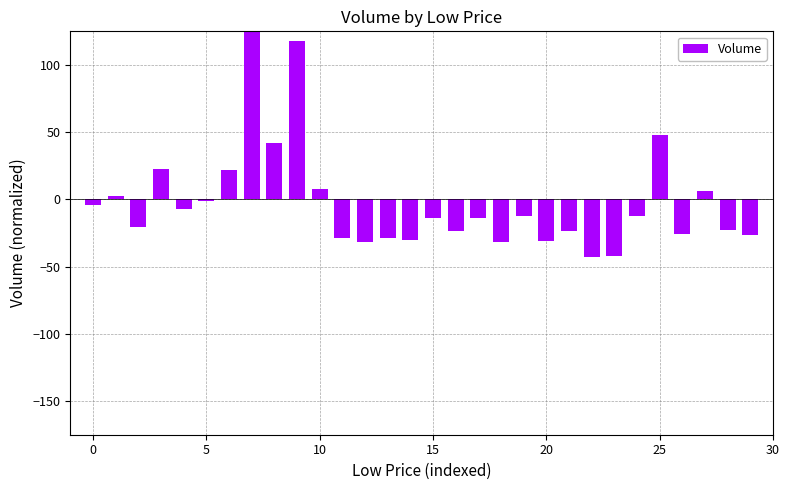

Reading left to right, list all the values displayed in this chart.

-4.1	2.2	-20.2	22.3	-7.3	-1.2	22.0	206.5	42.0	117.7	8.1	-28.6	-31.9	-28.9	-30.5	-13.9	-23.6	-14.1	-31.6	-12.5	-31.0	-23.6	-42.7	-41.7	-12.7	48.1	-26.1	6.5	-22.4	-26.8